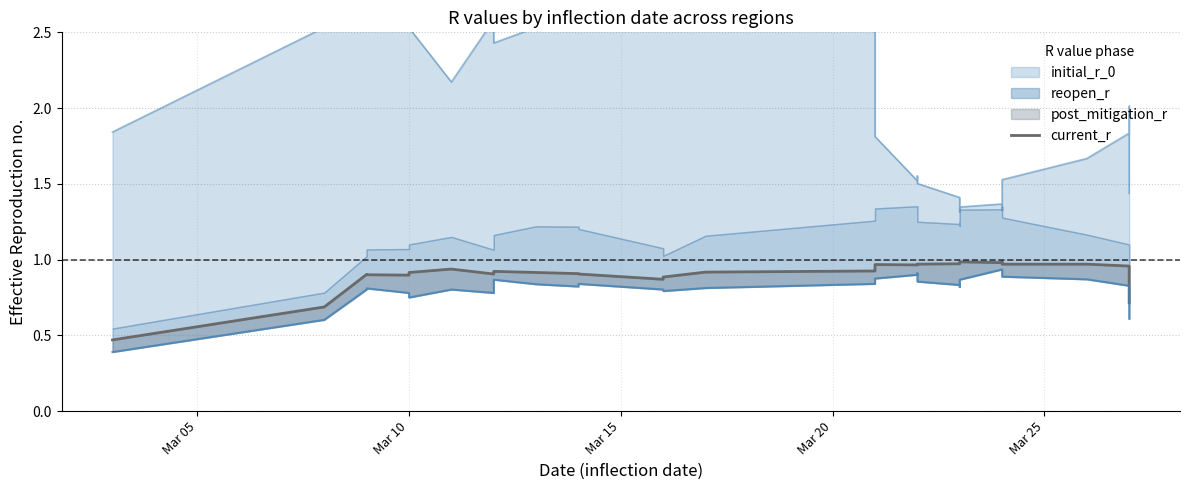

Is it true that the value at Mar 20 is 0.3?

False